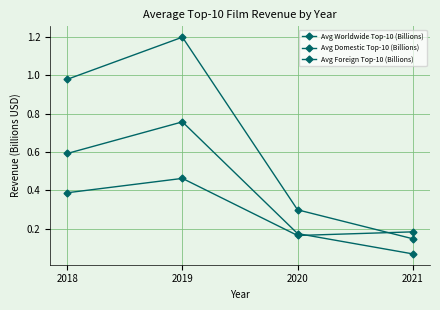

Count the number of categories in the chart.

4